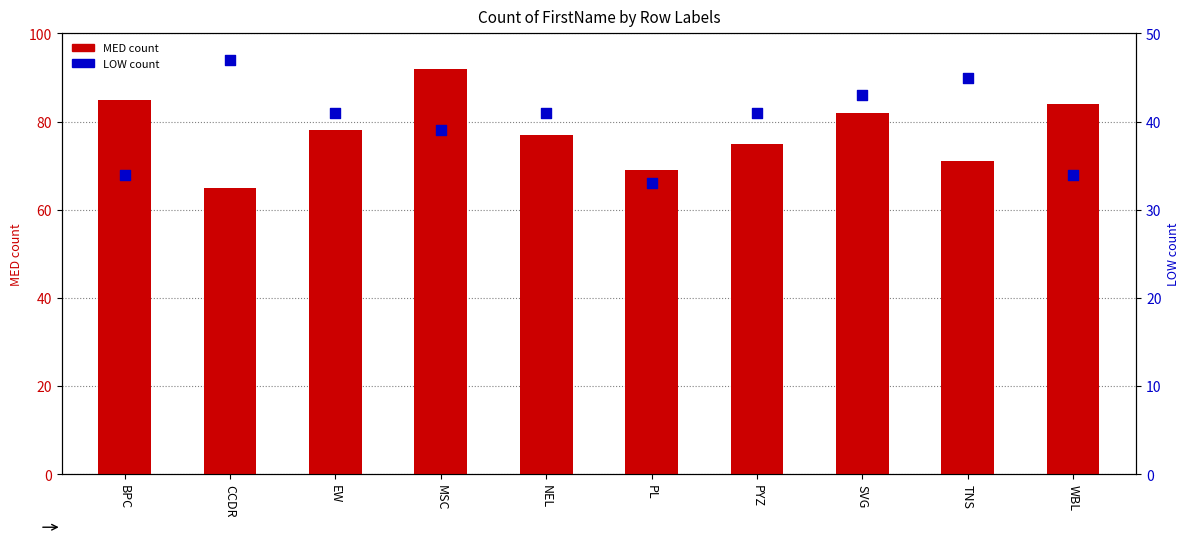

At which category is the sum across all series the highest?

MSC